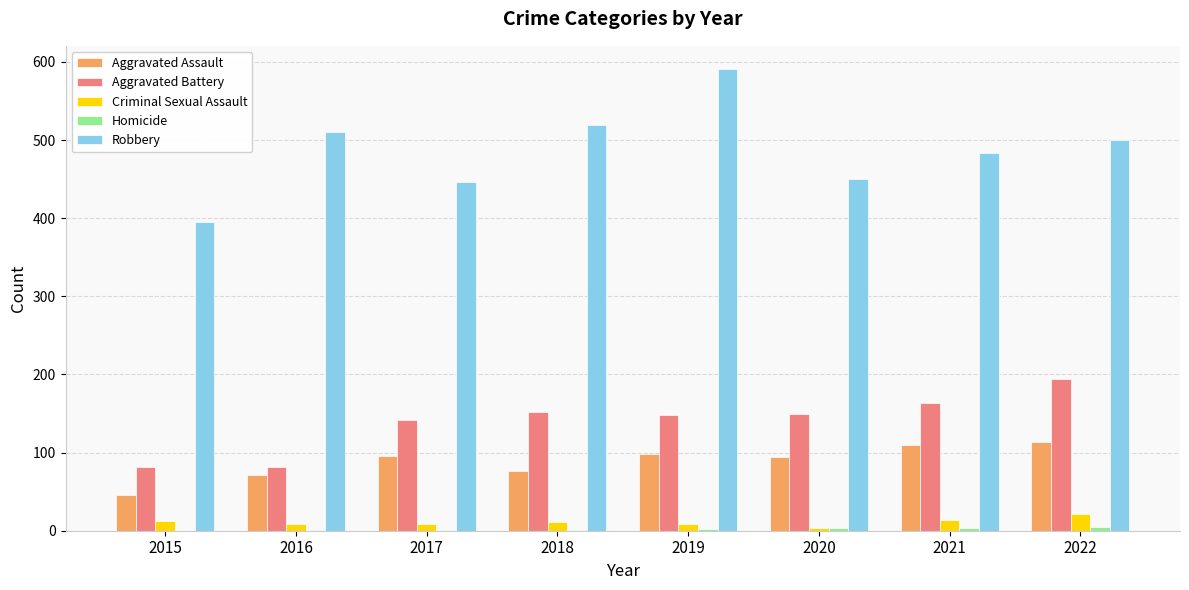

Which series has the largest total across all categories?

Robbery